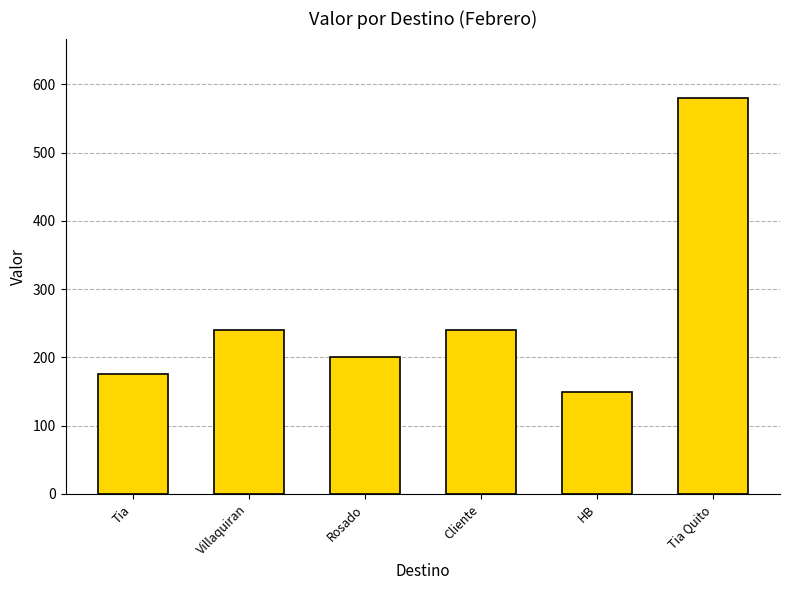

What is the maximum value shown in the chart?

580